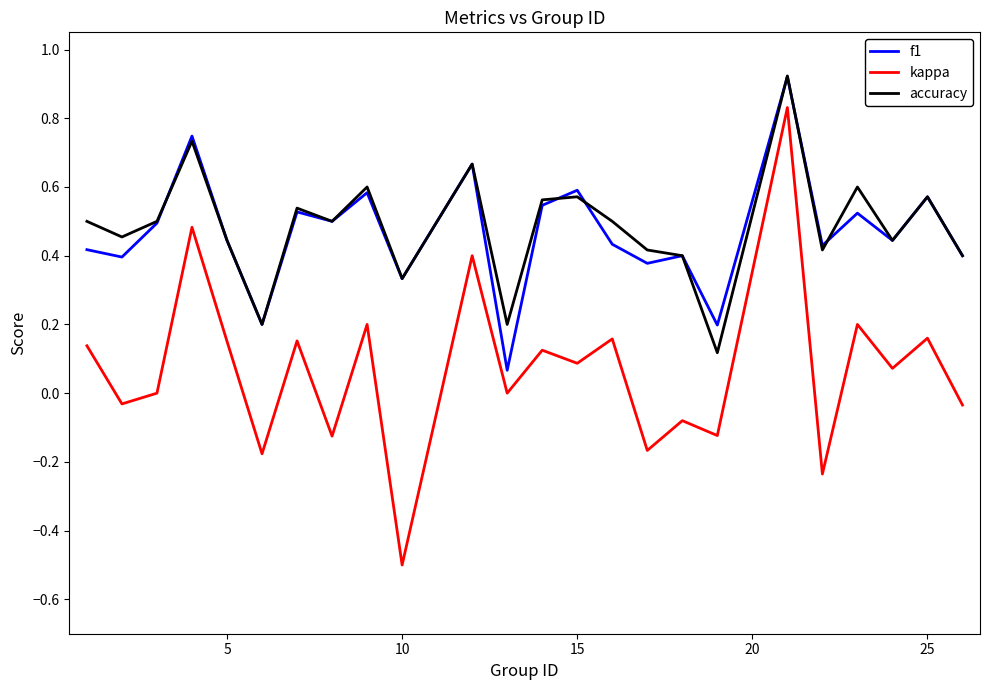

True or false: f1 and kappa cross at least once.

False